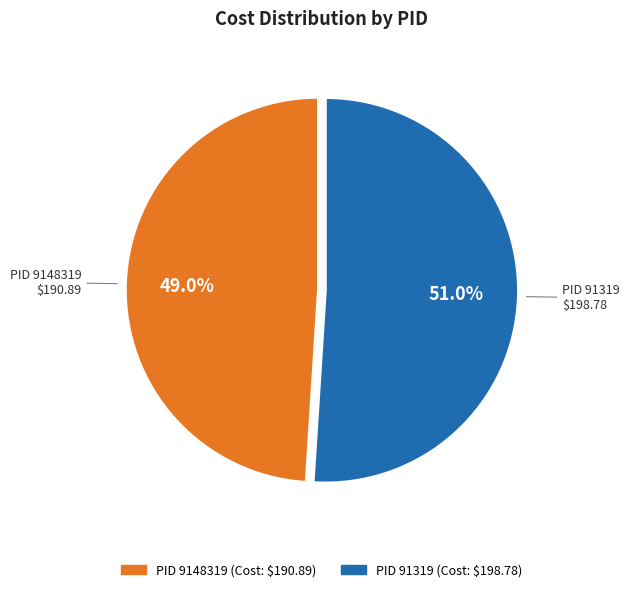

Does any single category account for the majority?

Yes